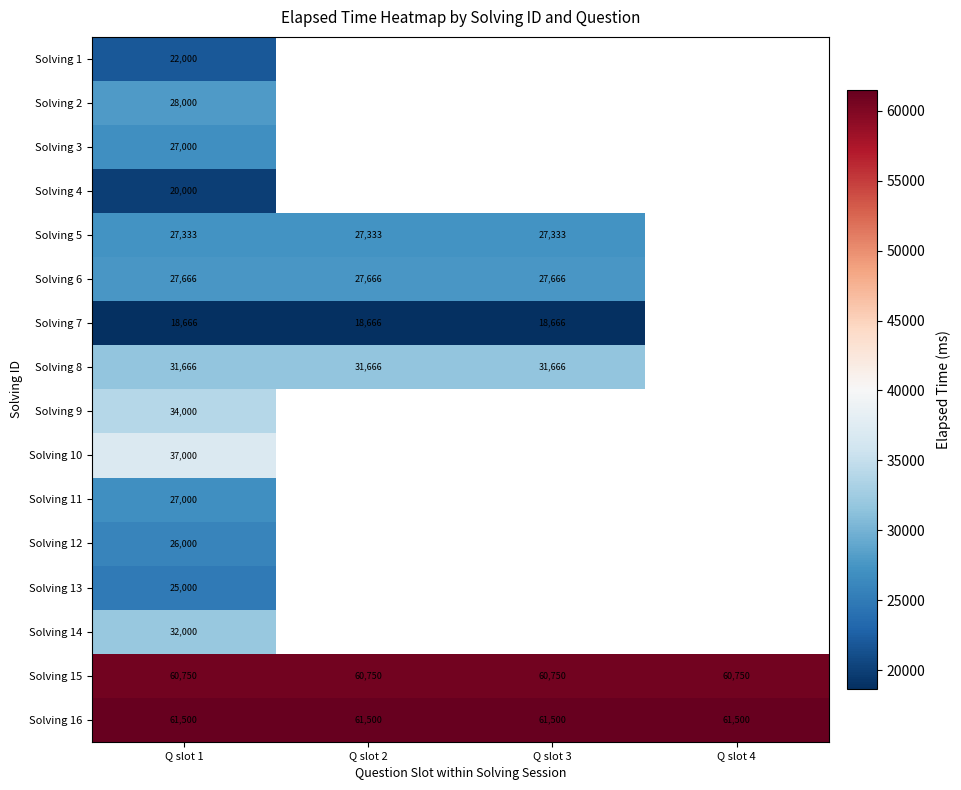

Which has a higher value, Q slot 1 or Q slot 3?

Q slot 3